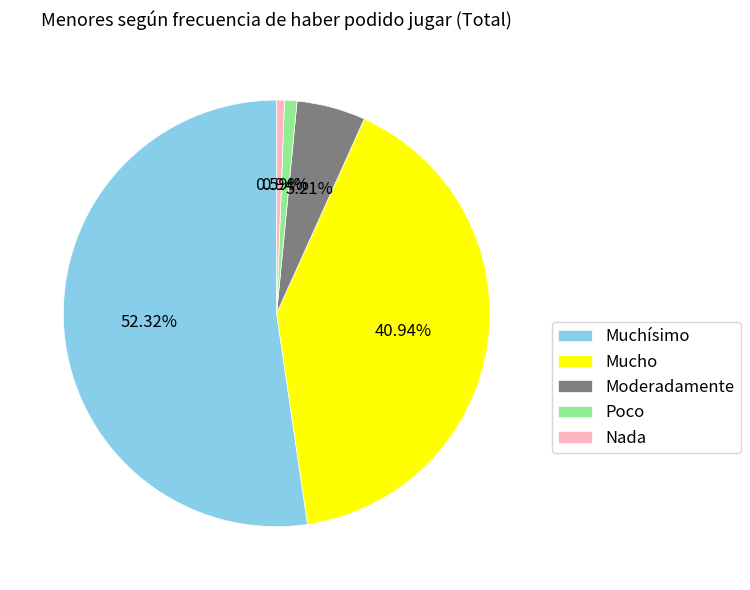

How many segments does this pie chart have?

5